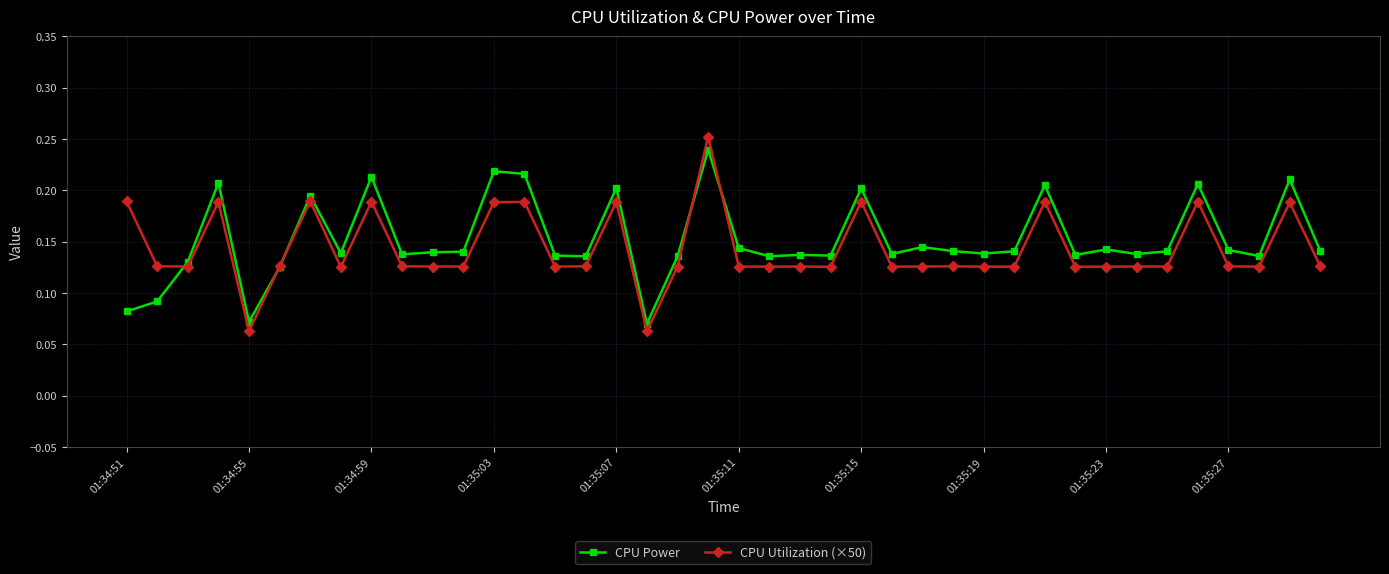

True or false: CPU Power and CPU Utilization (×50) cross at least once.

True